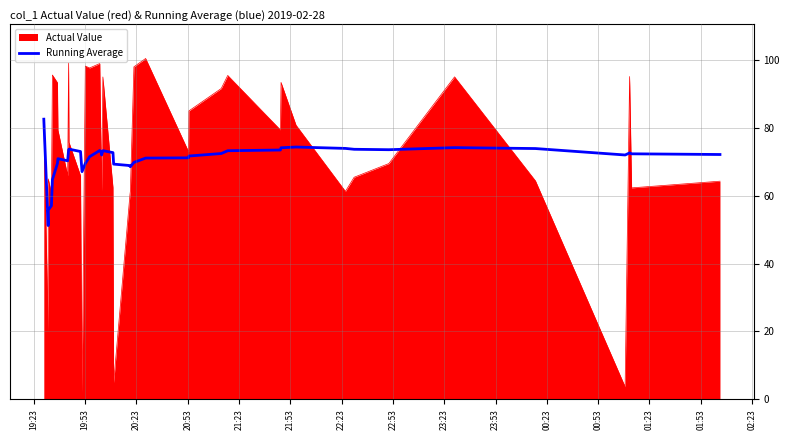

Does the chart display data point markers on the line(s)?

No